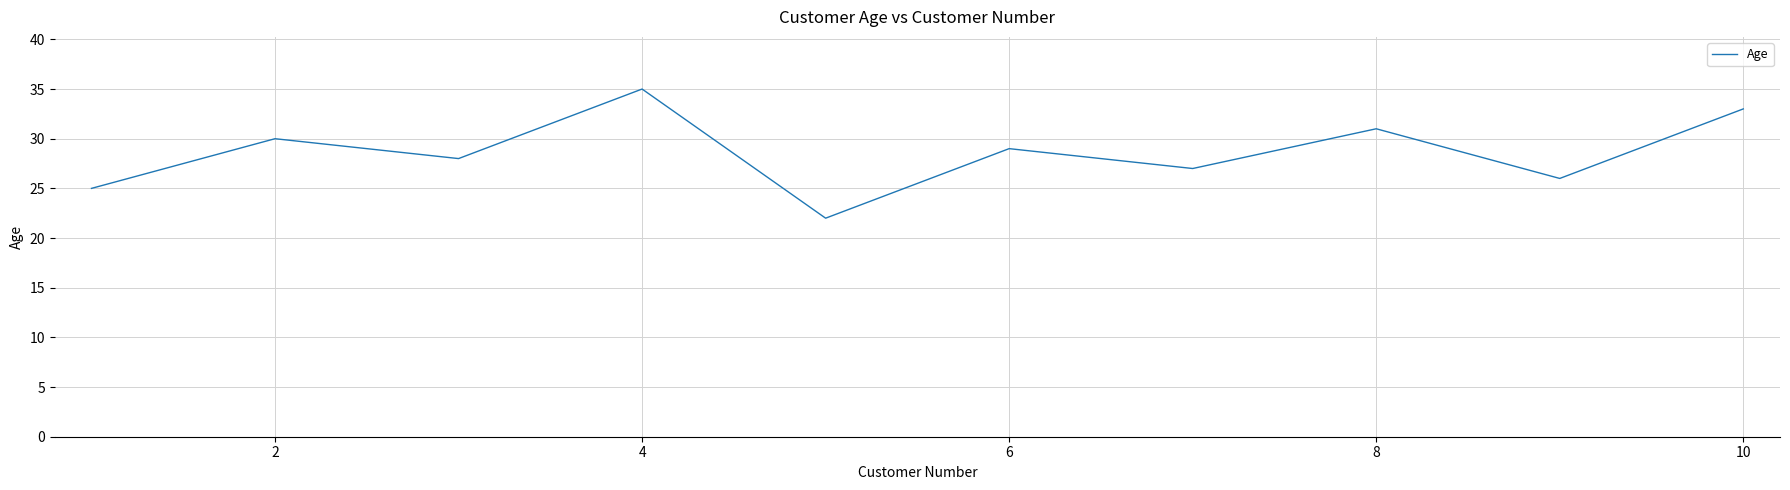

What is the difference between the maximum and minimum values?

13